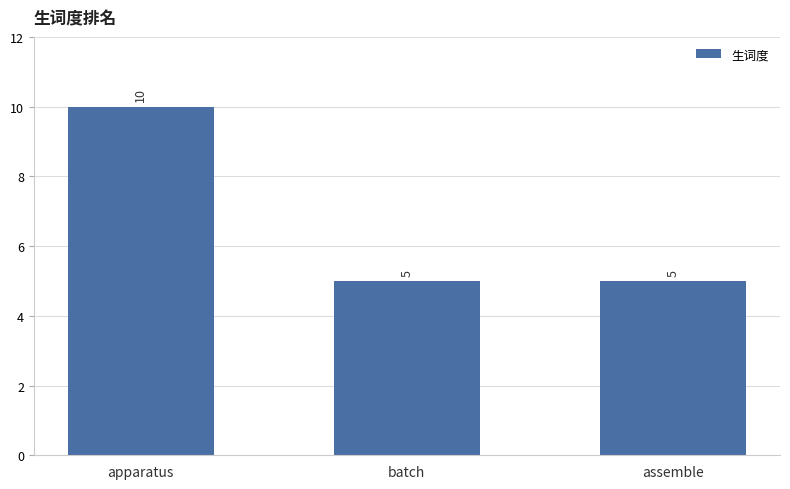

Does the chart contain stacked bars?

No